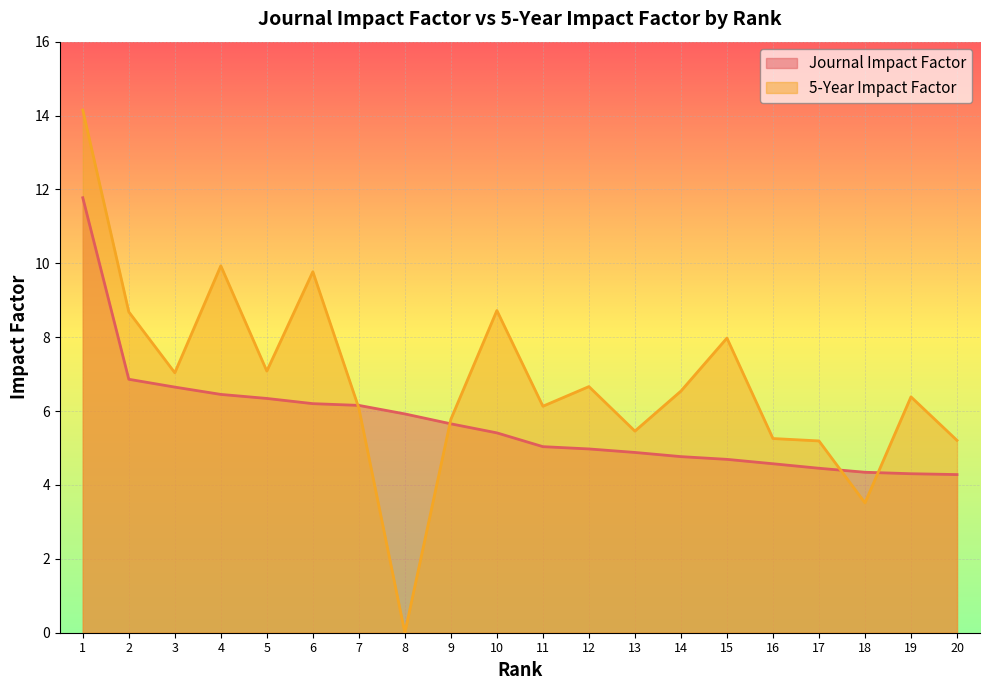

In 5-Year Impact Factor, how many points are lower than both neighbors (excluding endpoints)?

6